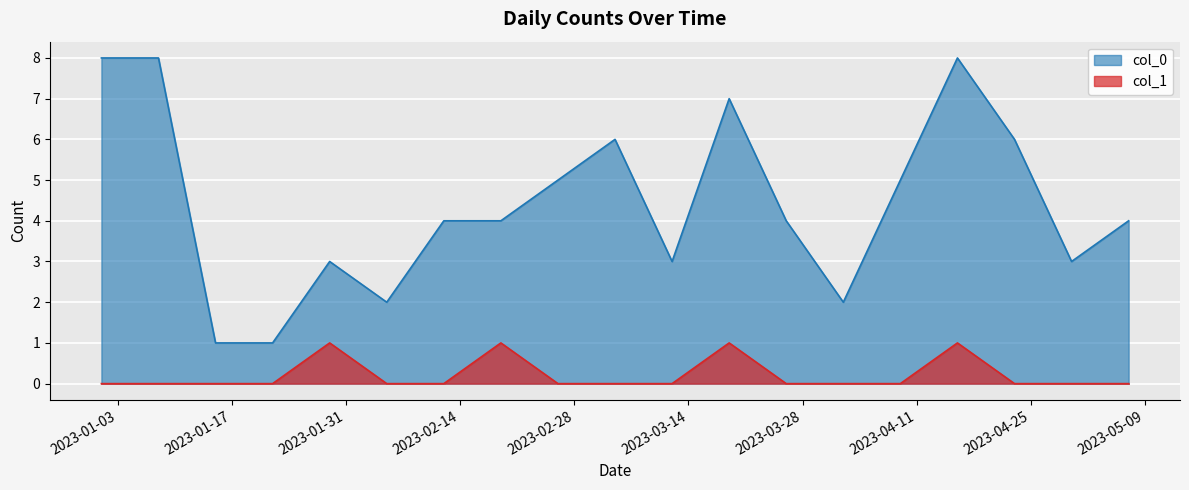

The col_0 series shows 3 at 2023-02-05. True or false?

False